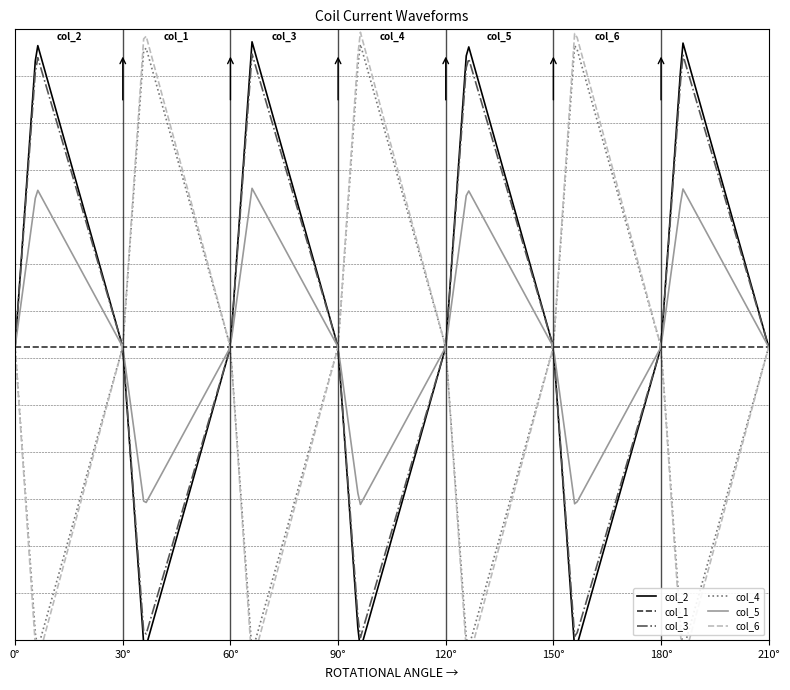

True or false: col_2 has a value of 5 at 6.

True